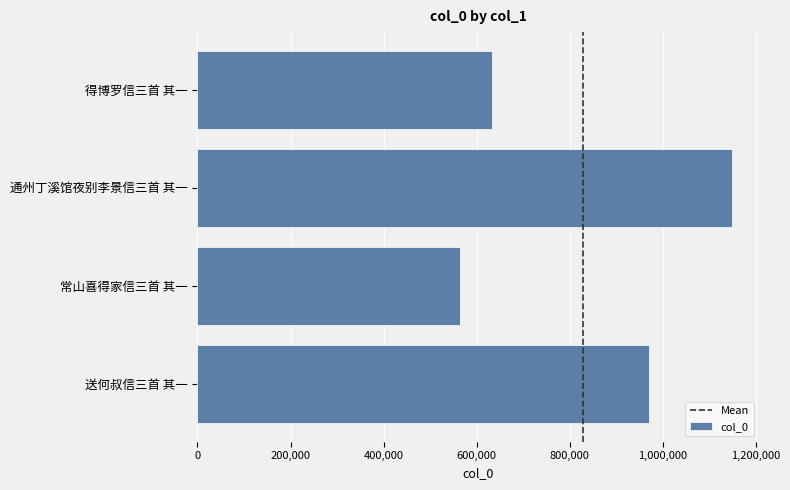

At which category does the chart reach its peak across all series?

通州丁溪馆夜别李景信三首 其一